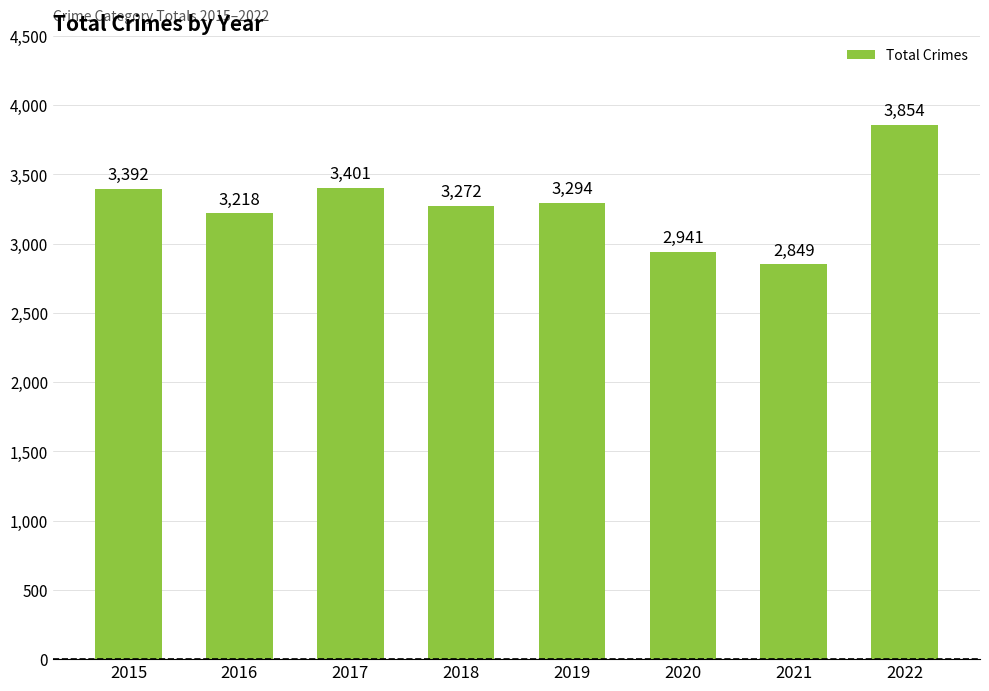

What is the average value?

3278